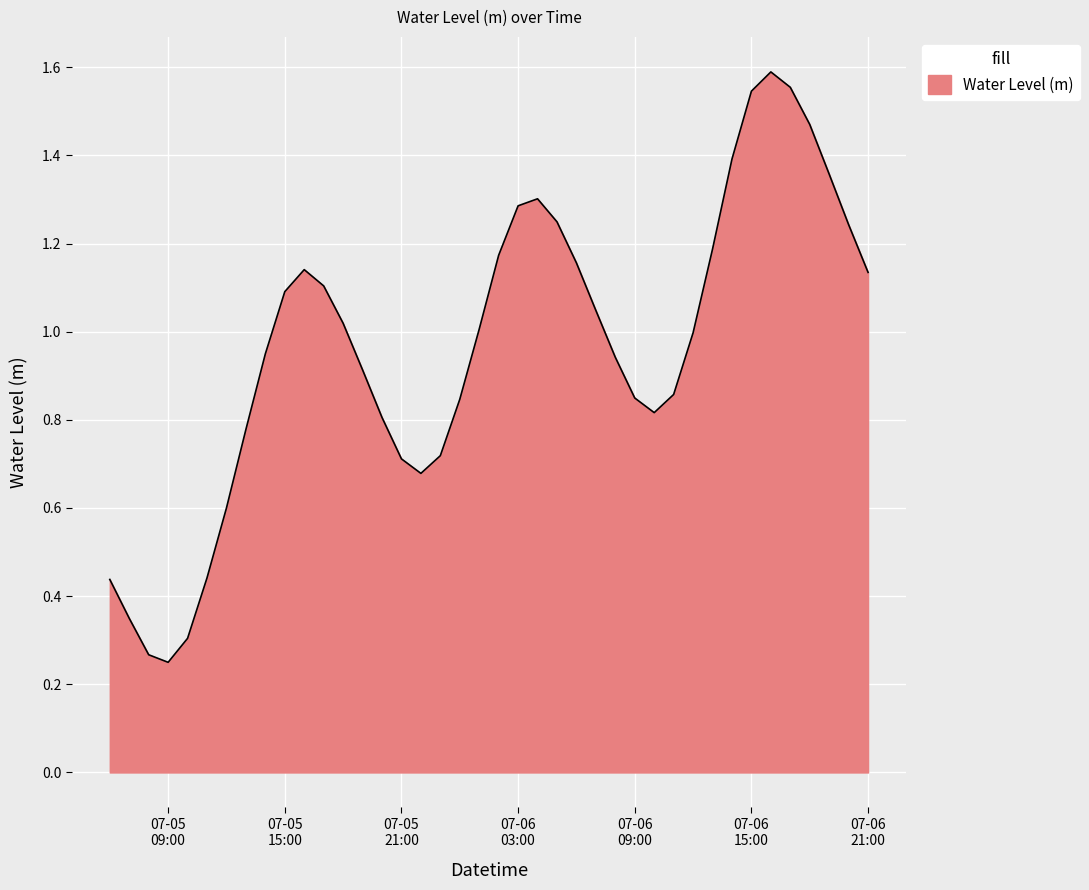

What is the difference between the maximum and minimum values?

1.3